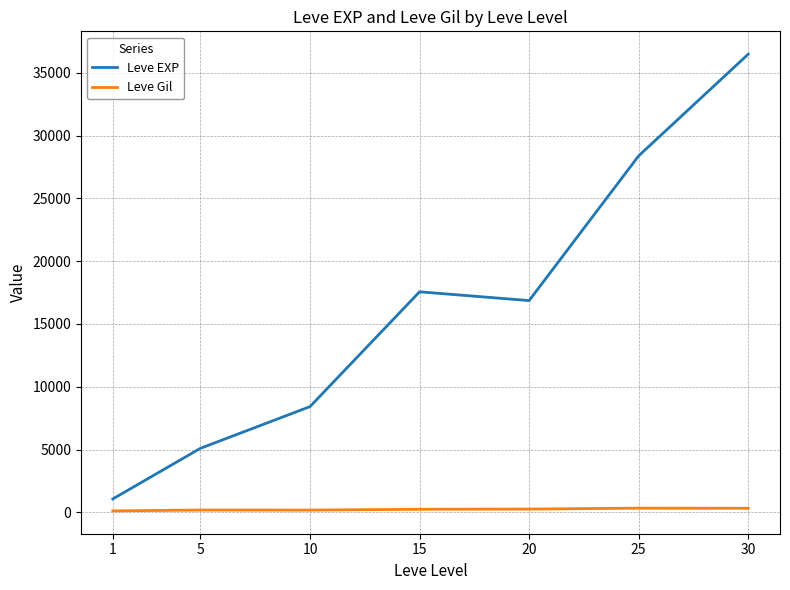

Where does the Leve Gil series first go above 241?

15